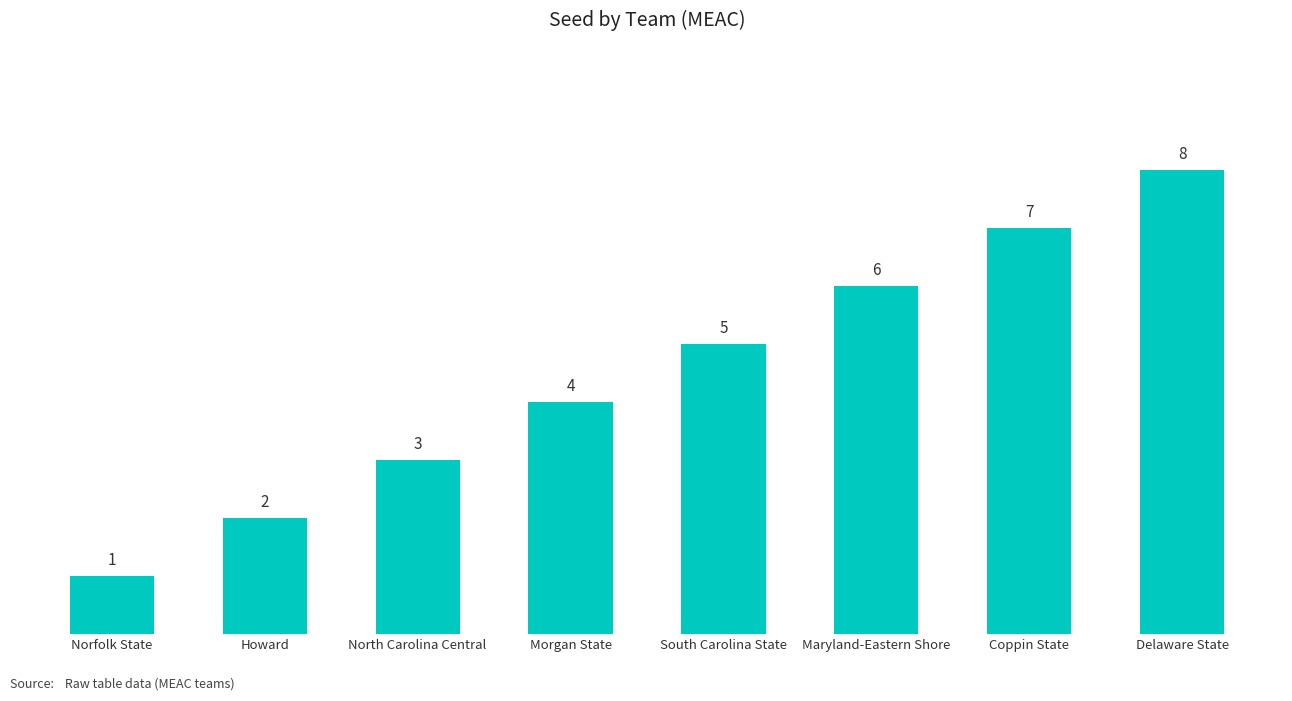

Which has a higher value, Howard or South Carolina State?

South Carolina State